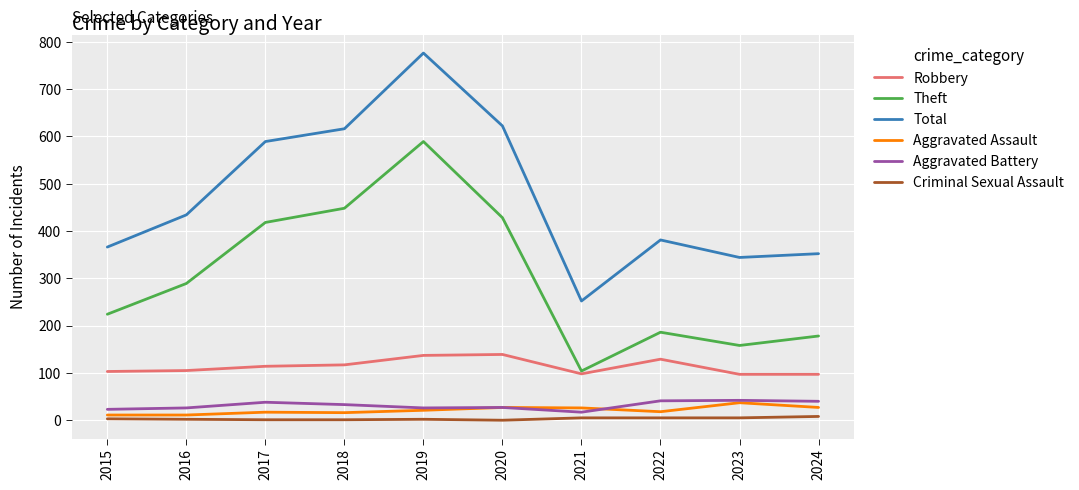

What is the approximate value of Total at 2019, to the nearest 50?

800